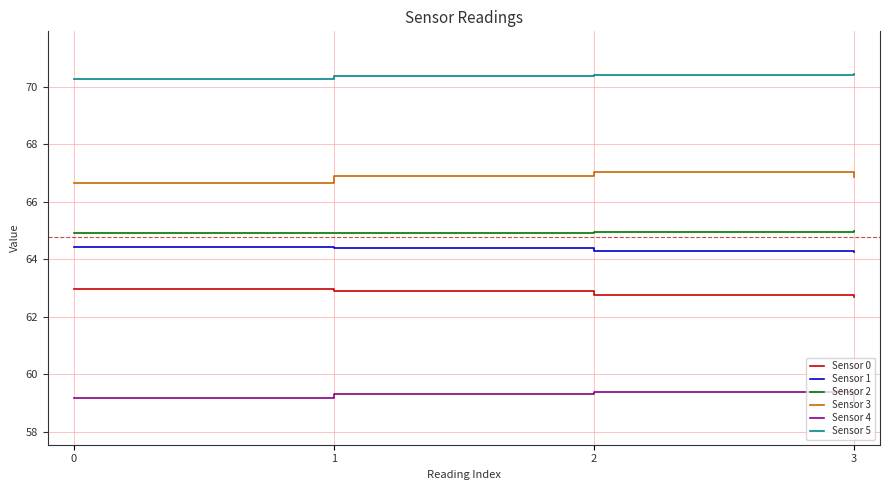

Count the Sensor 4 values in the range 59 to 60.

4